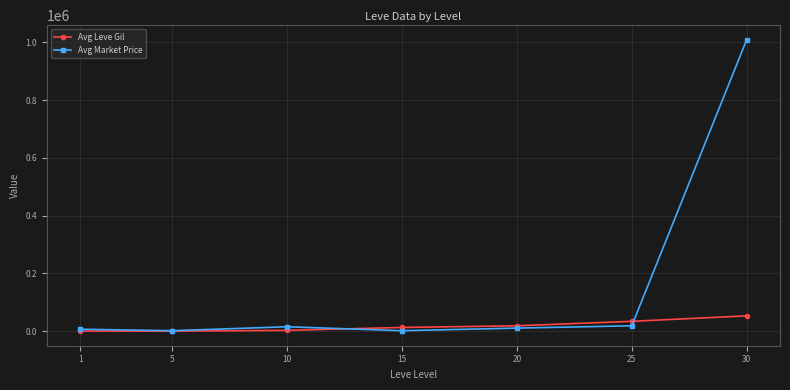

List the series in order of their overall mean, highest first.

Avg Market Price, Avg Leve Gil